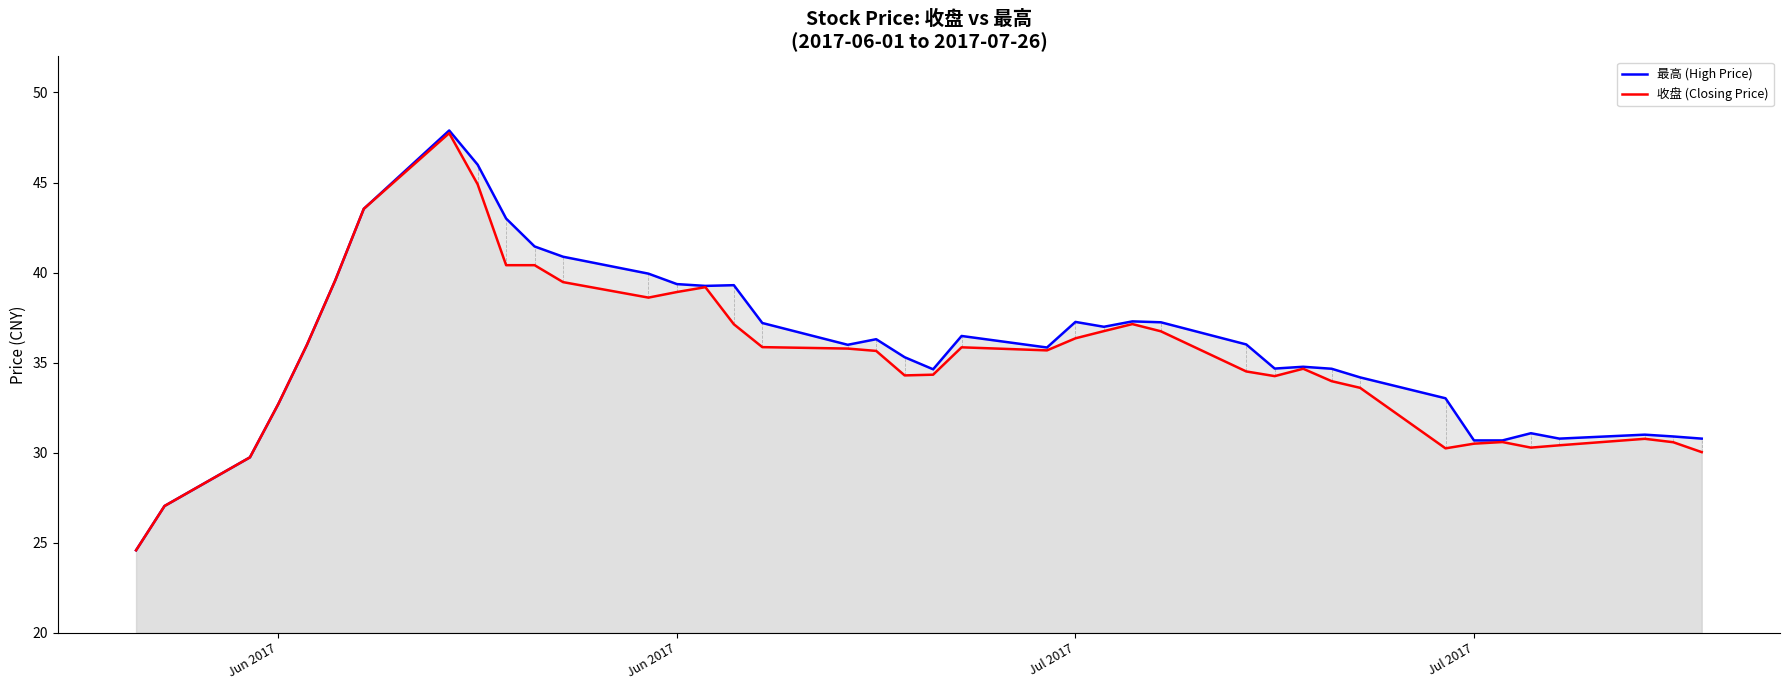

True or false: 收盘 (Closing Price) and 最高 (High Price) cross at least once.

False